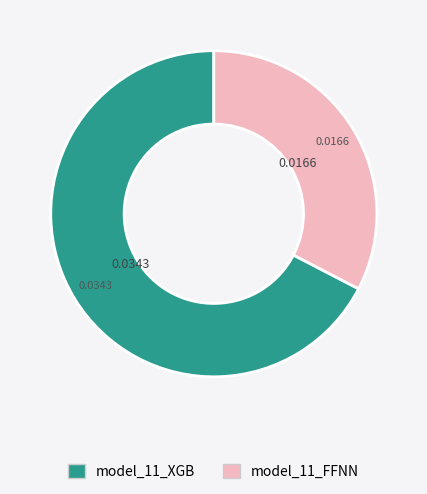

How many segments does this pie chart have?

2